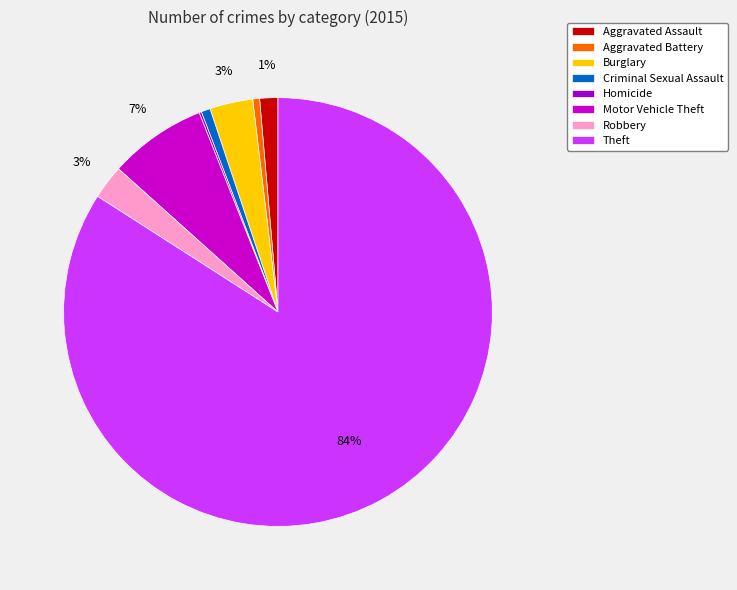

What percentage is the Robbery slice, to the nearest percent?

3%